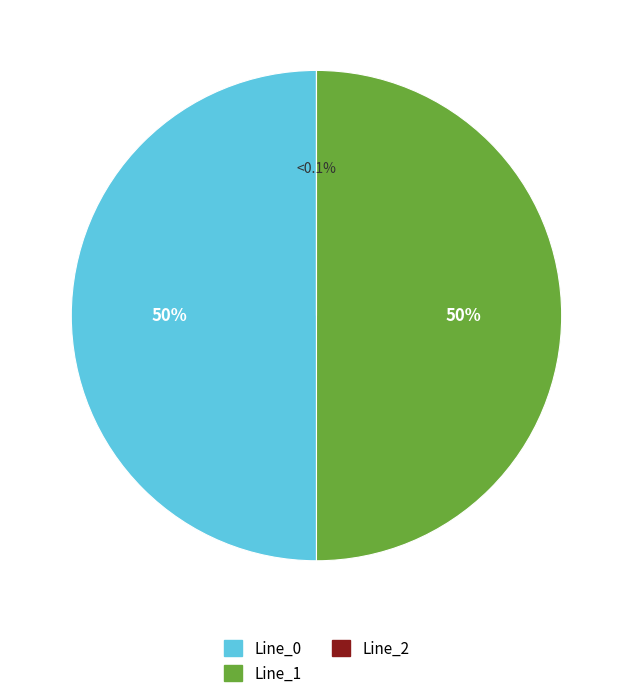

What is the total percentage of Line_2 and Line_0?

50.0%